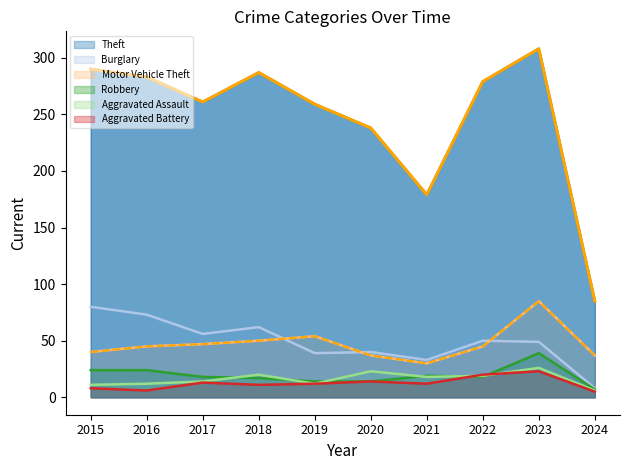

Reading left to right, extract all data points from this chart.

Theft: 290	283	261	287	259	238	179	279	308	85
Burglary: 80	73	56	62	39	40	33	50	49	8
Motor Vehicle Theft: 40	45	47	50	54	37	30	45	85	37
Robbery: 24	24	18	17	14	14	19	18	39	7
Aggravated Assault: 11	12	14	20	12	23	18	19	26	6
Aggravated Battery: 8	6	13	11	12	14	12	20	23	5